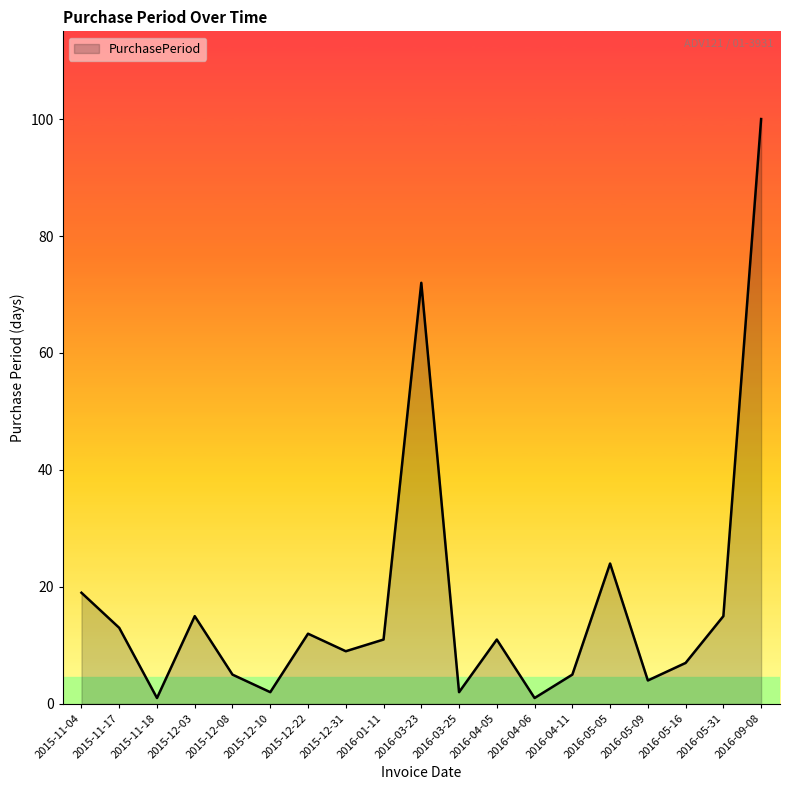

Which label corresponds to the largest value in the chart?

2016-09-08